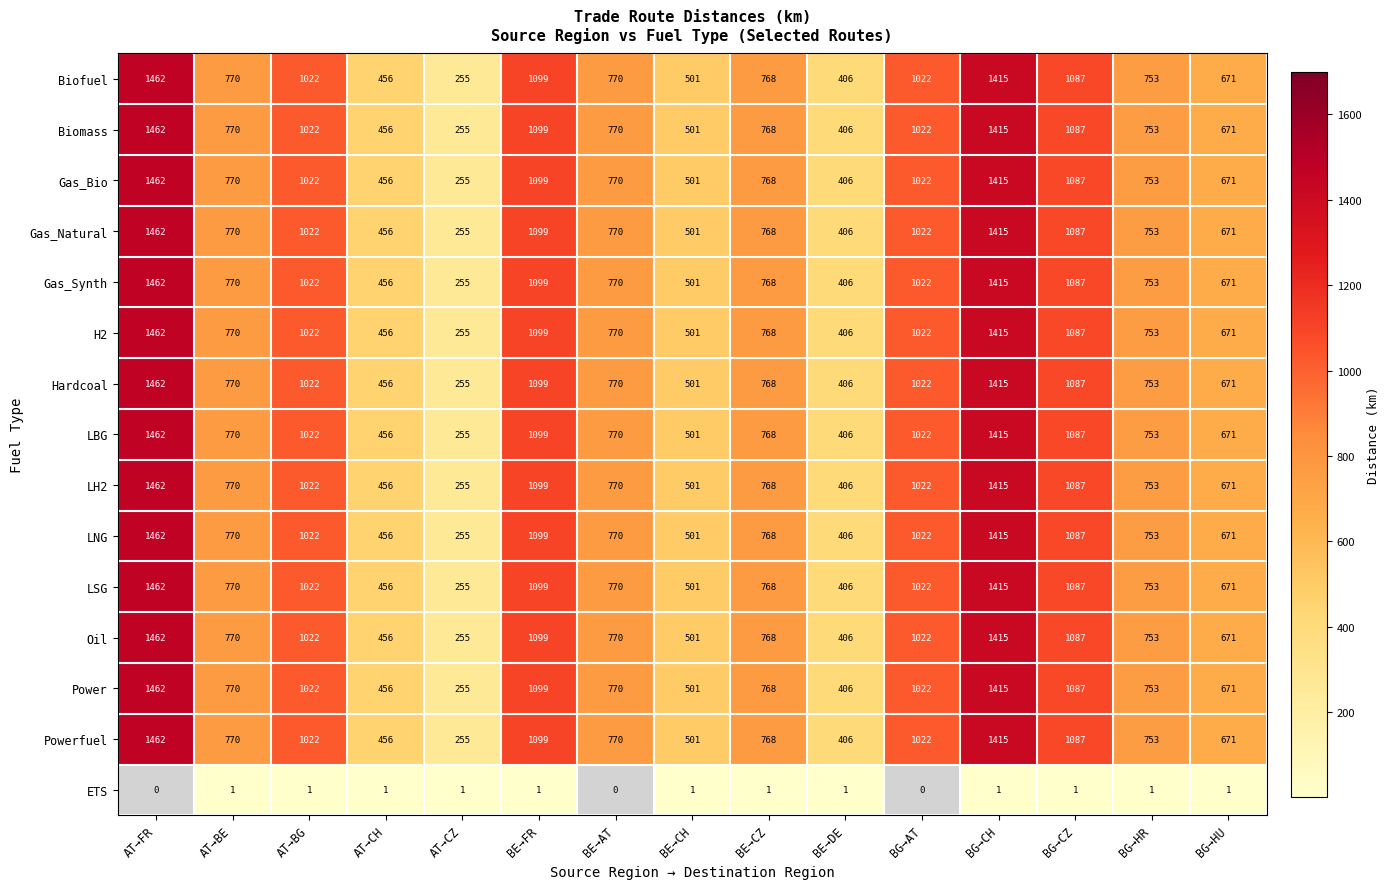

Which category has the highest value across all series?

AT→FR